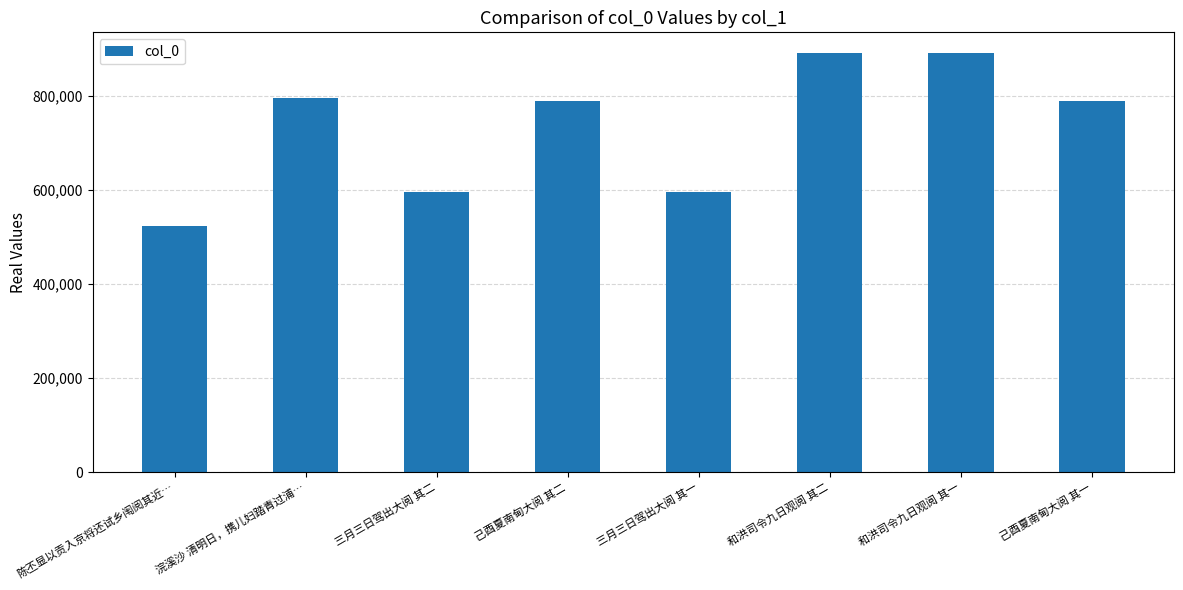

What is the sum of all values?

5861970